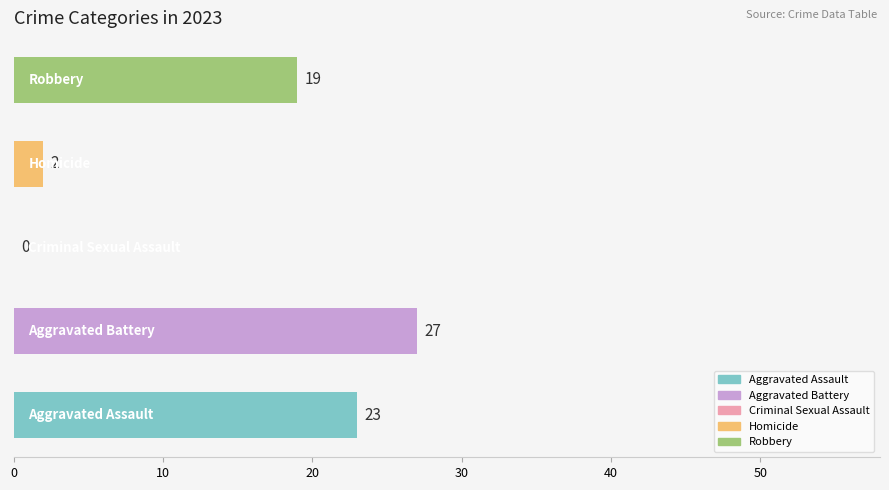

What is the greatest value displayed?

27